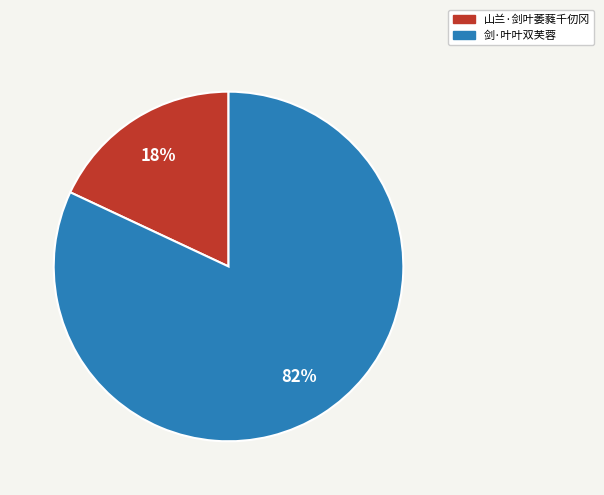

Between 剑·叶叶双芙蓉 and 山兰·剑叶萎蕤千仞冈, which is larger?

剑·叶叶双芙蓉